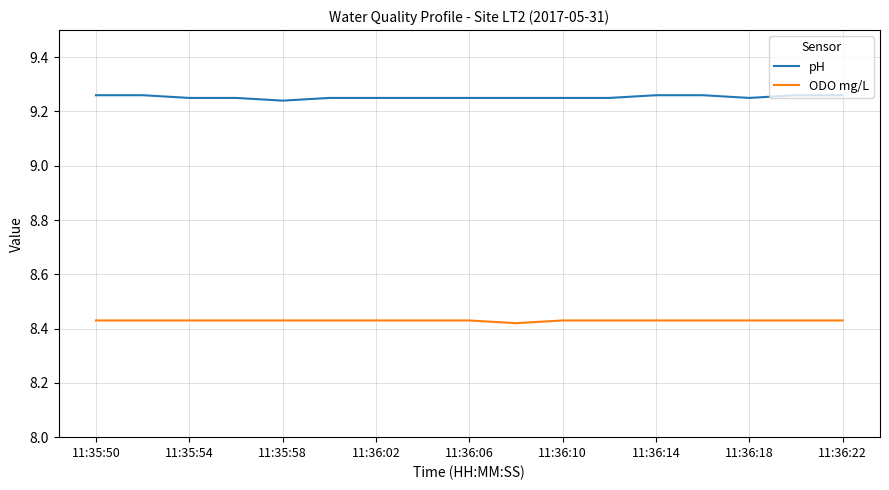

True or false: pH and ODO mg/L cross at least once.

False